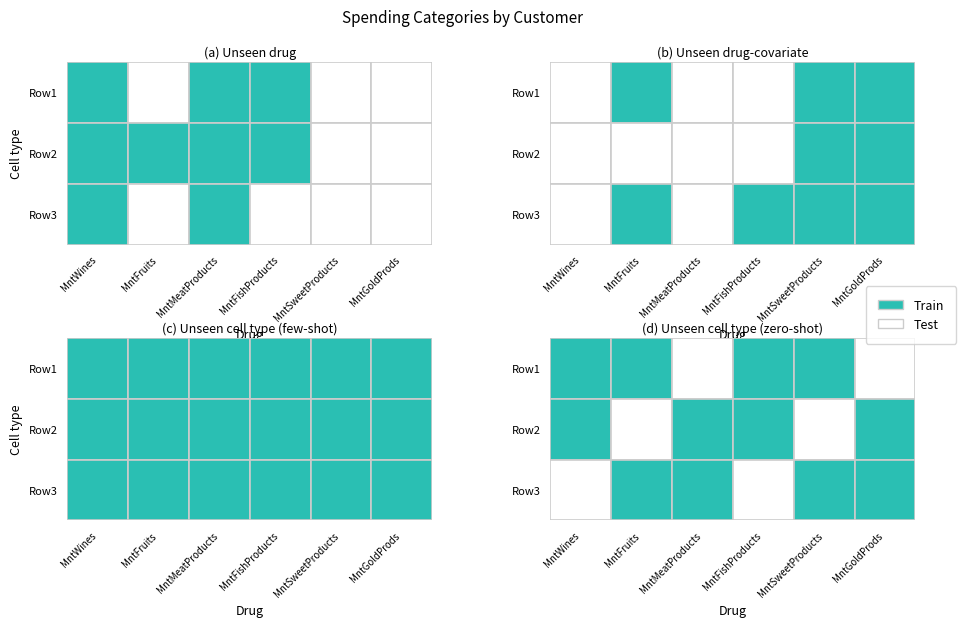

At which category is the sum across all series the highest?

MntWines